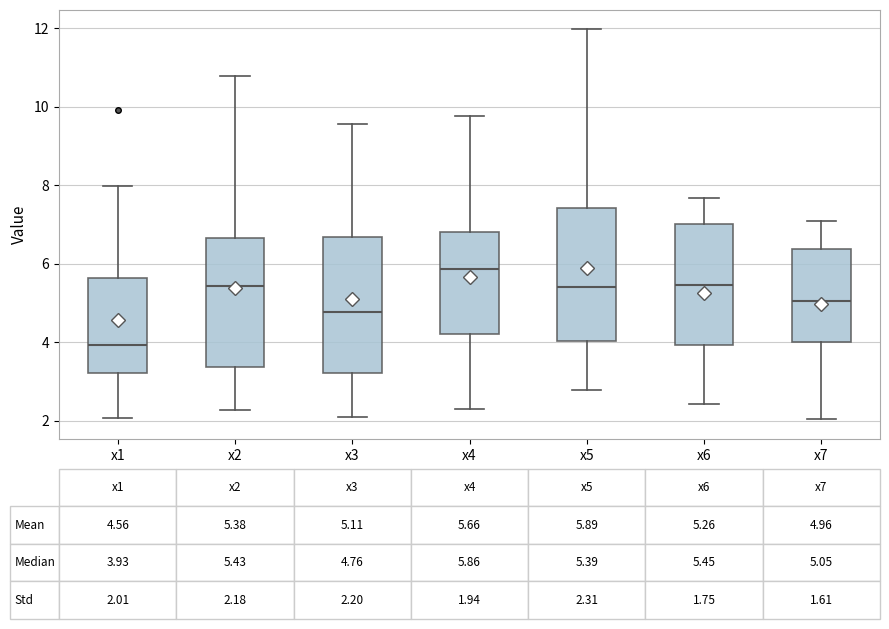

Which box has the lowest median line?

x1